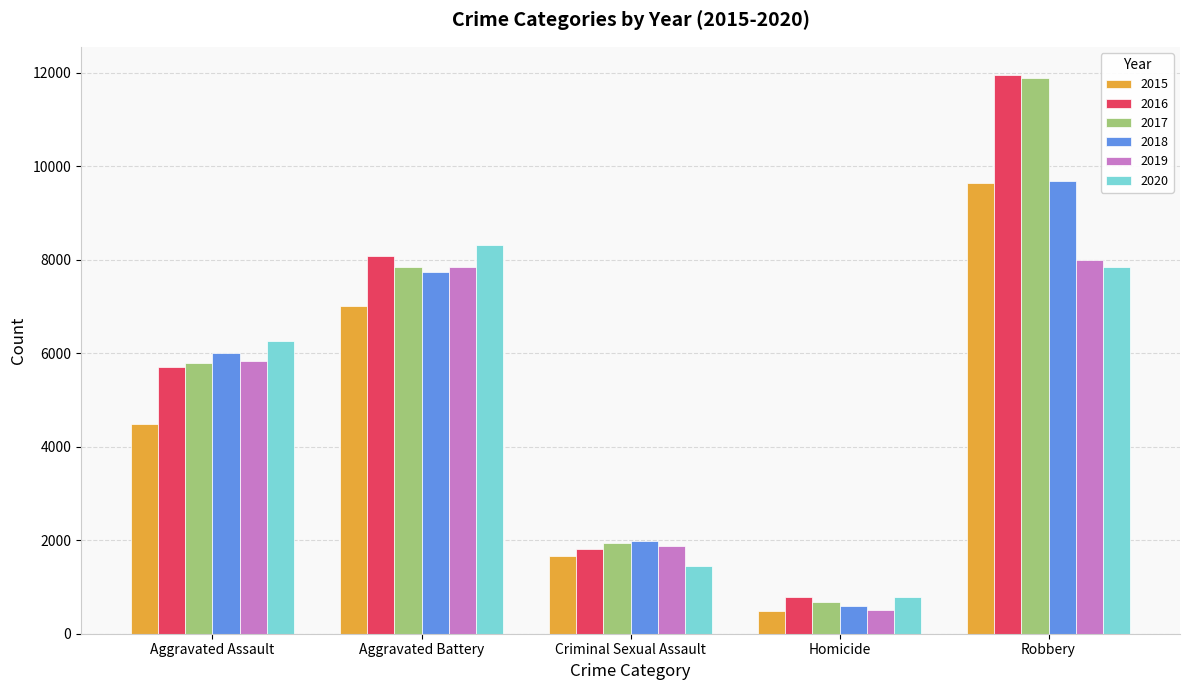

What is the label of the 1st bar from the right?

Robbery